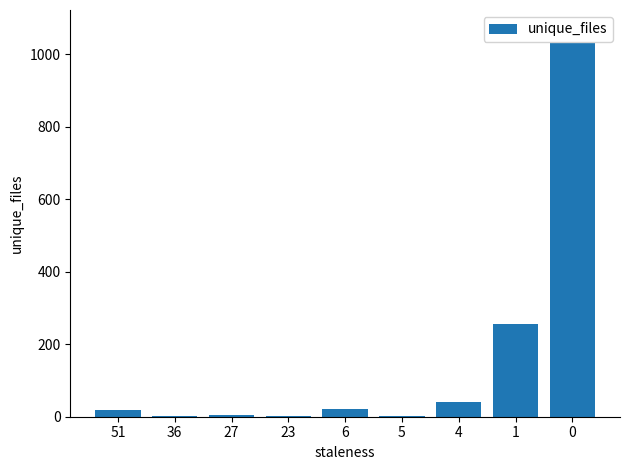

What is the difference between the values at 36 and 51?

18